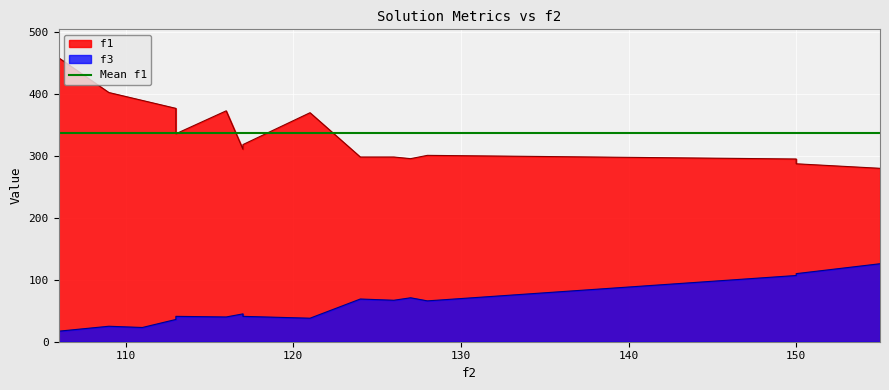

True or false: f1 has more than 2 interior local peaks.

True